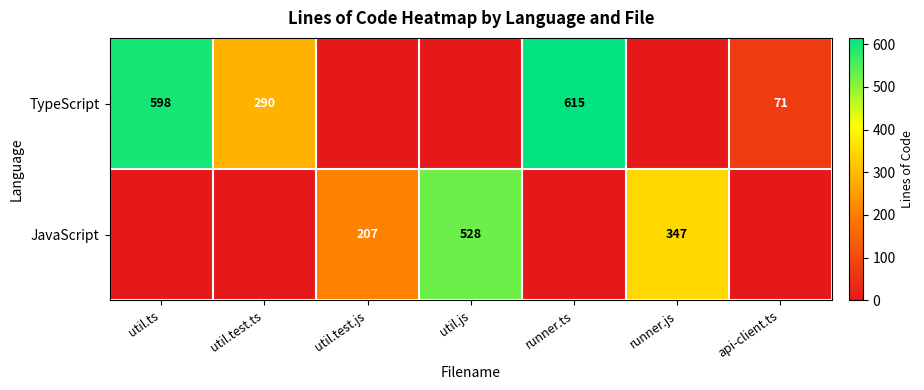

At which category is the sum across all series the highest?

runner.ts